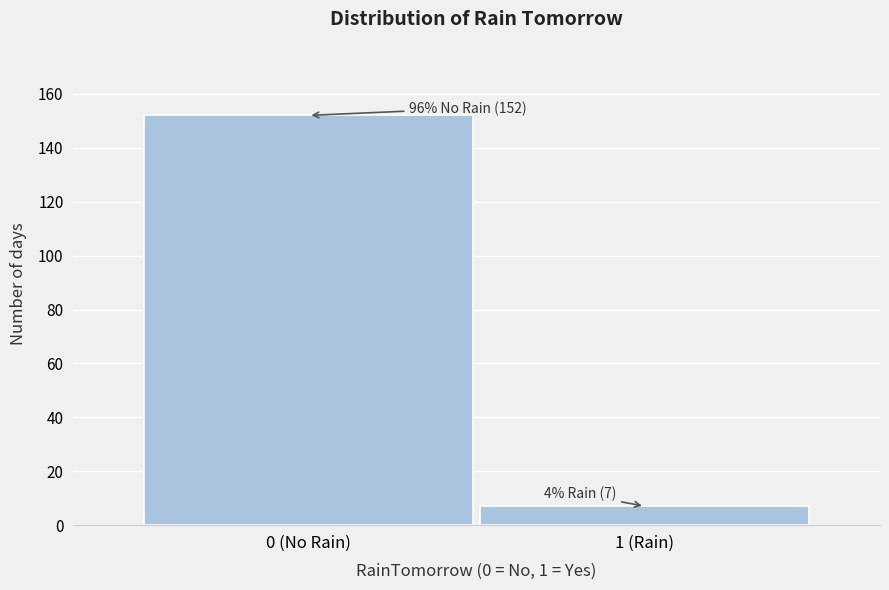

Reading right to left, extract all data points from this chart.

7	152